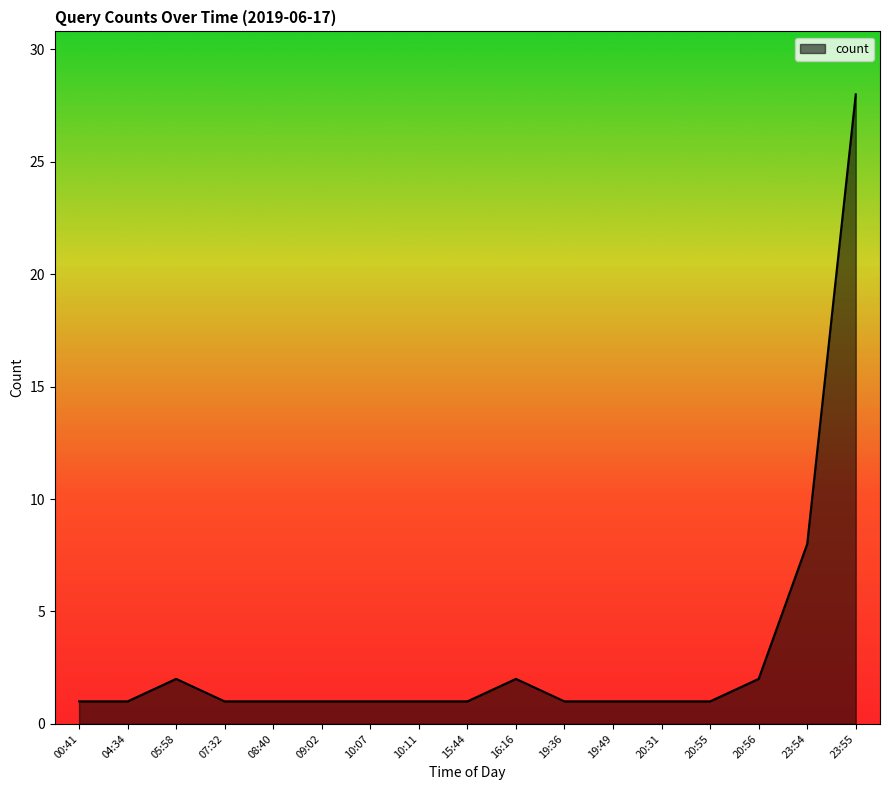

Between 15:44 and 20:56, which is larger?

20:56